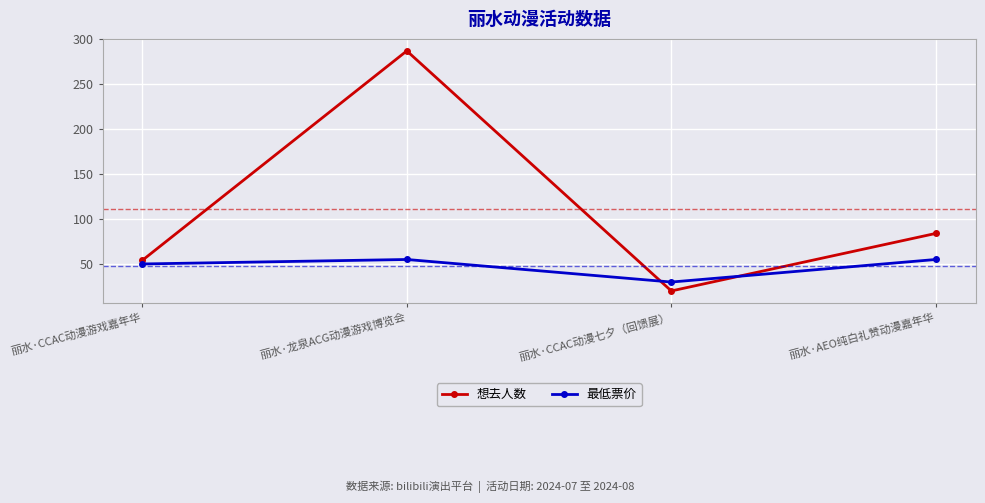

Which series has the largest total across all categories?

想去人数